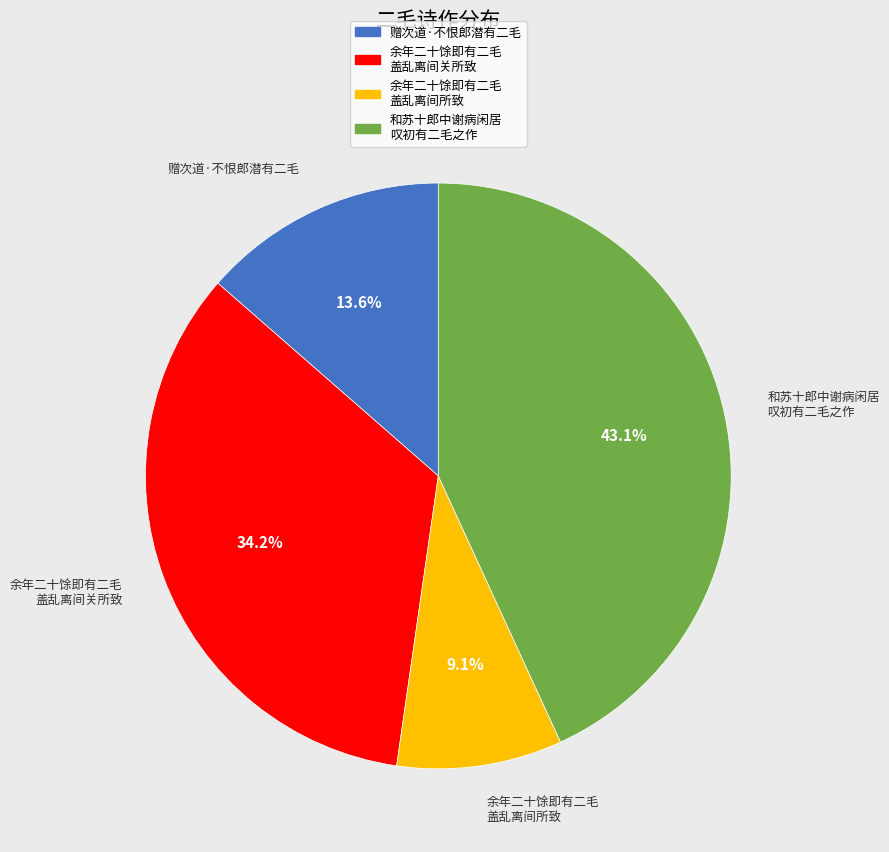

Does any single category account for the majority?

No